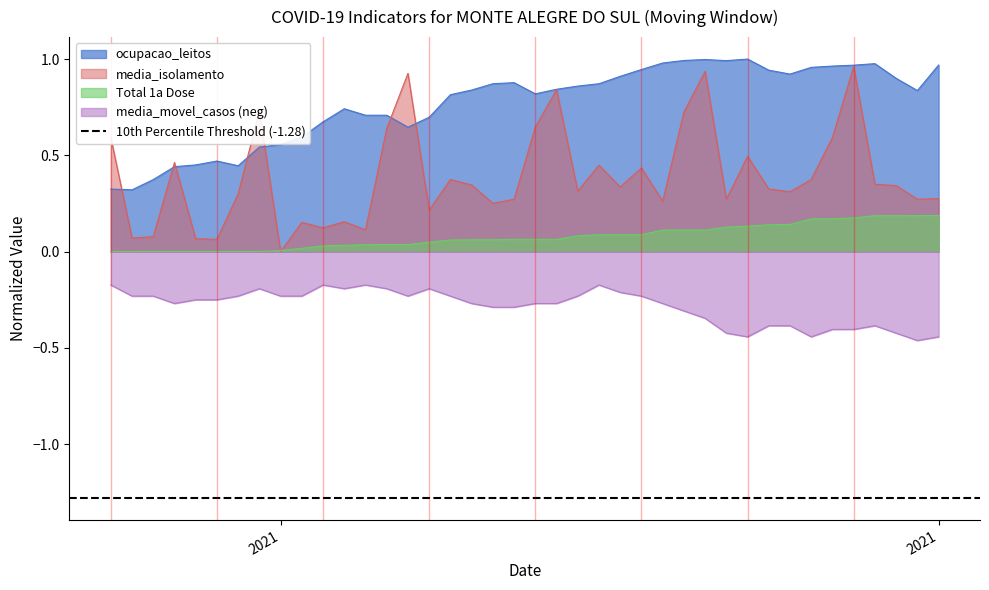

True or false: ocupacao_leitos and Total 1a Dose cross at least once.

False